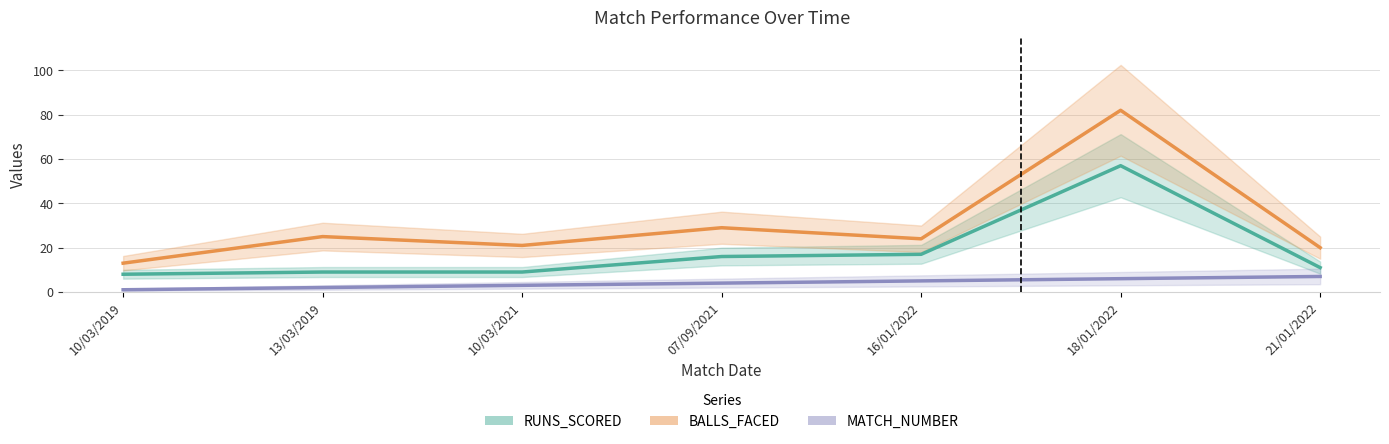

The value of BALLS_FACED at 10/03/2021 is 13. True or false?

False